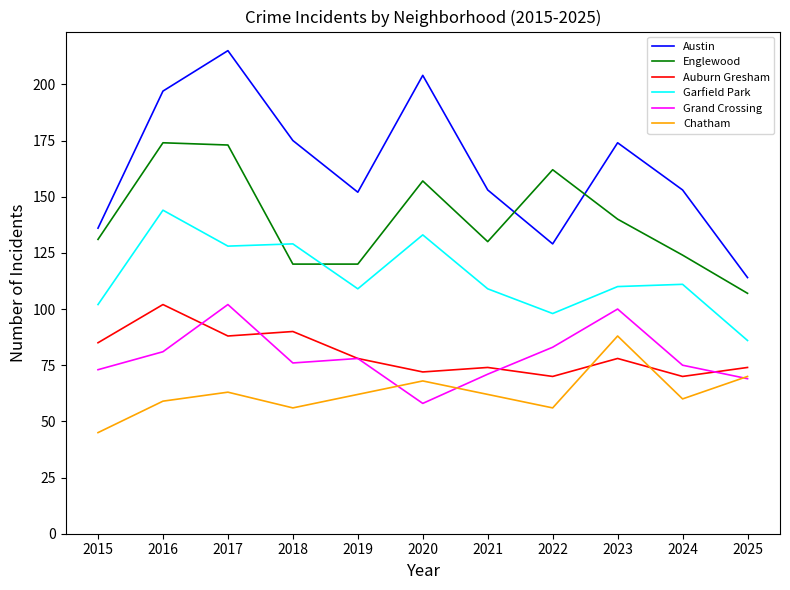

What is the spread (max minus min) of values at 2021?

91